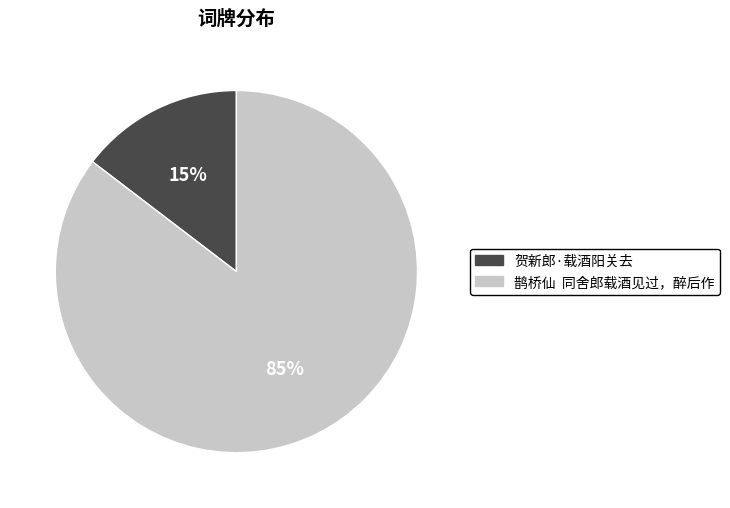

True or false: 鹊桥仙 同舍郎载酒见过，醉后作 accounts for 79% of the total.

False